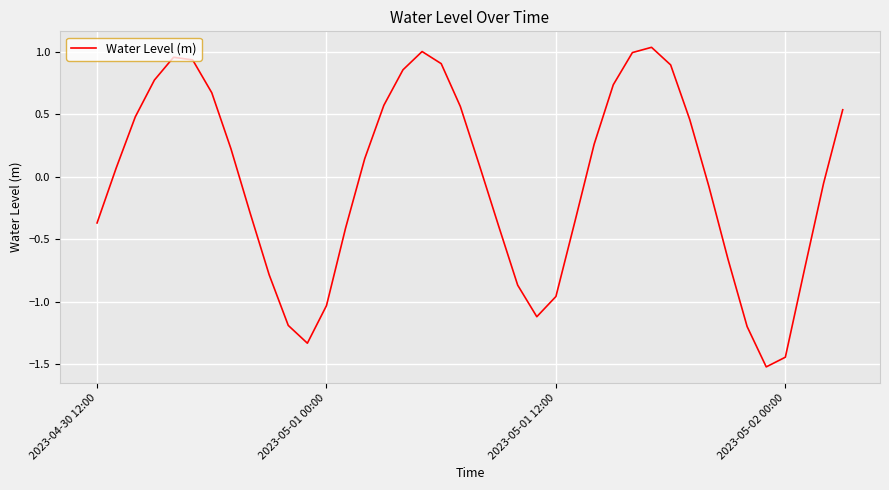

What is the smallest value displayed?

-1.5